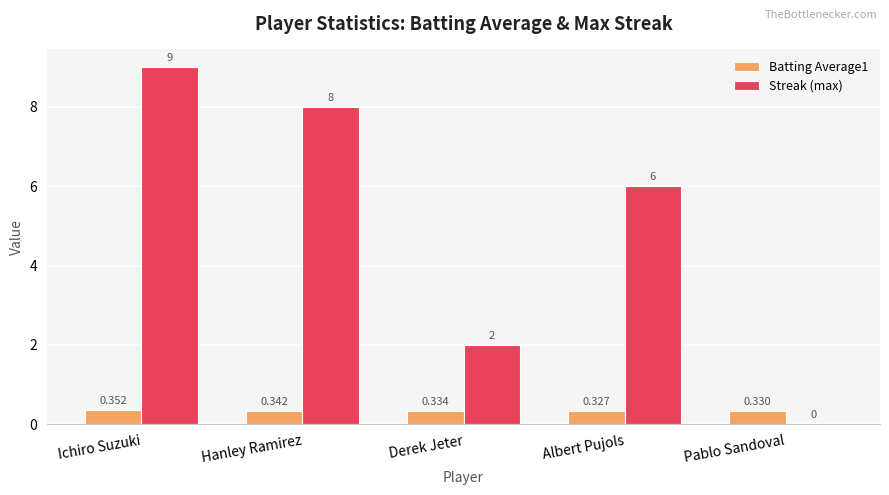

What is the spread (max minus min) of values at Albert Pujols?

5.7